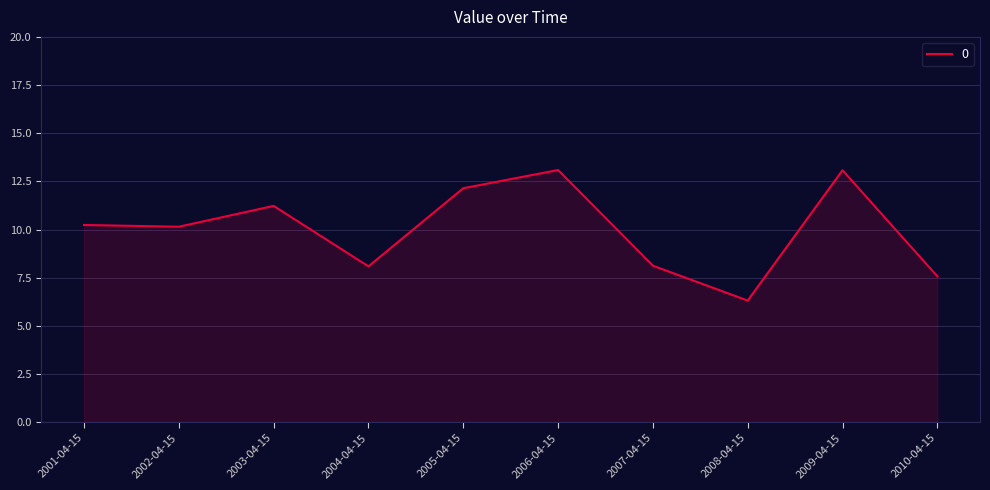

What position from the right is 2001-04-15?

10